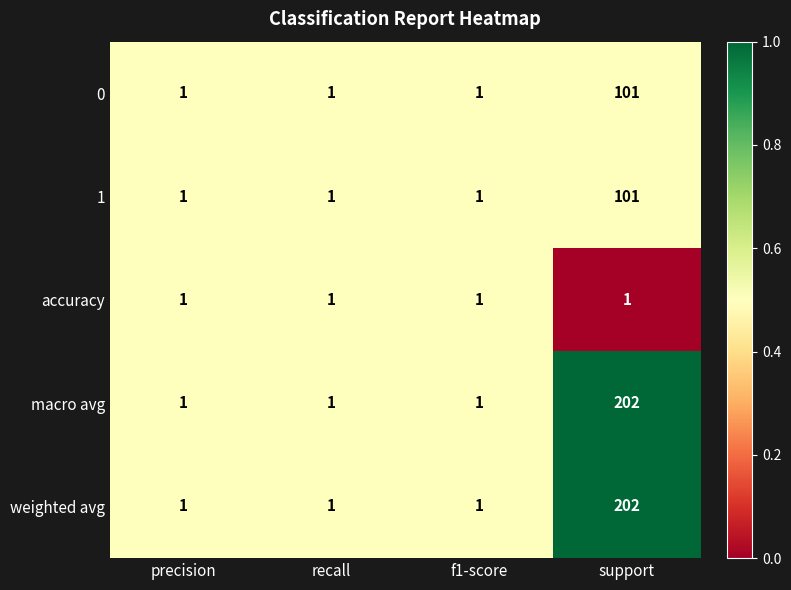

What is the total value across all series at support?

607